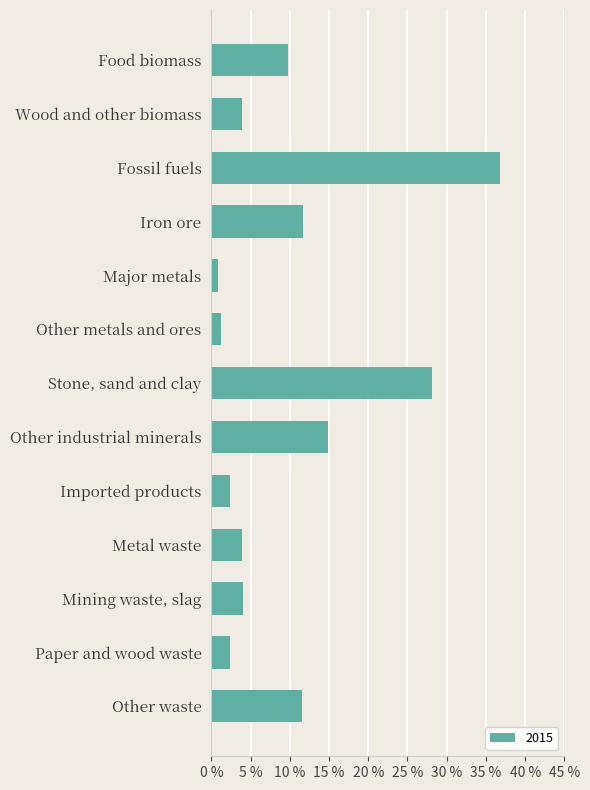

Which category has the lowest value across all series?

Major metals